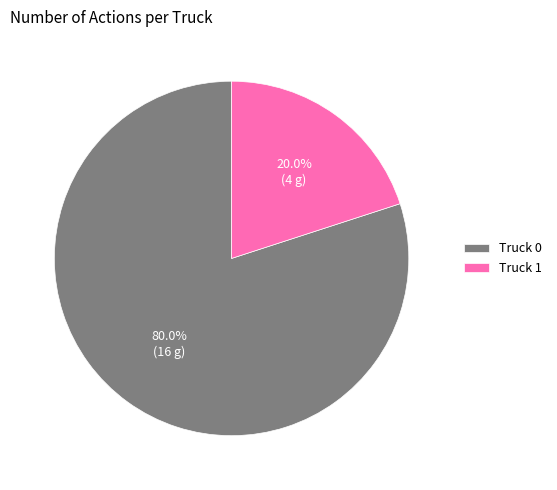

What is the ratio of the value at Truck 0 to the value at Truck 1?

4.0